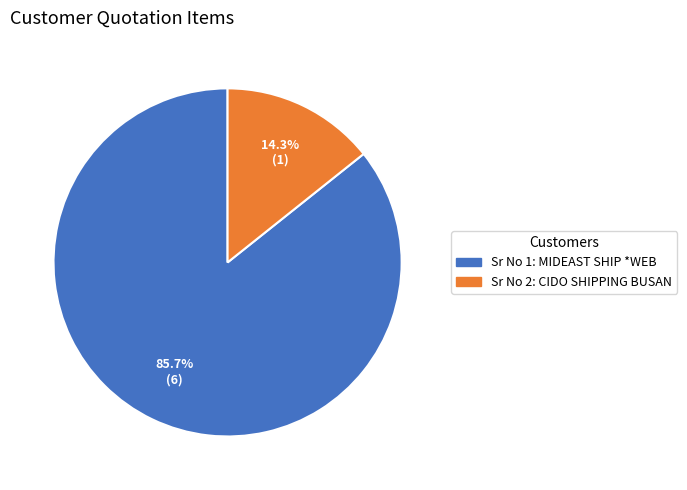

Is there any slice that represents more than half of the pie?

Yes